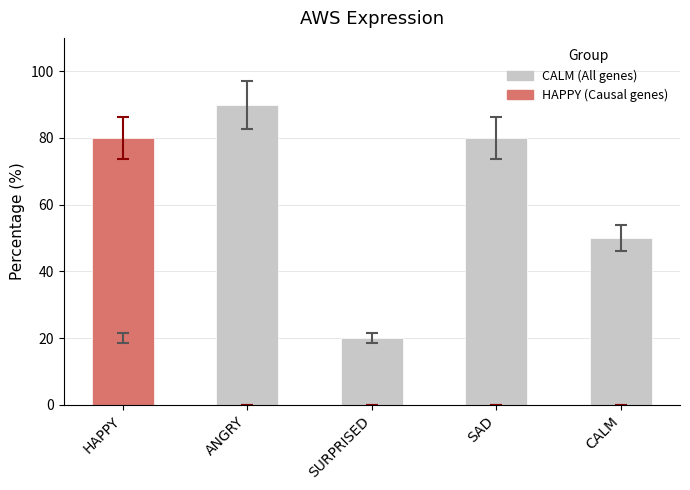

True or false: CALM (All genes) has a value of 26 at SAD.

False